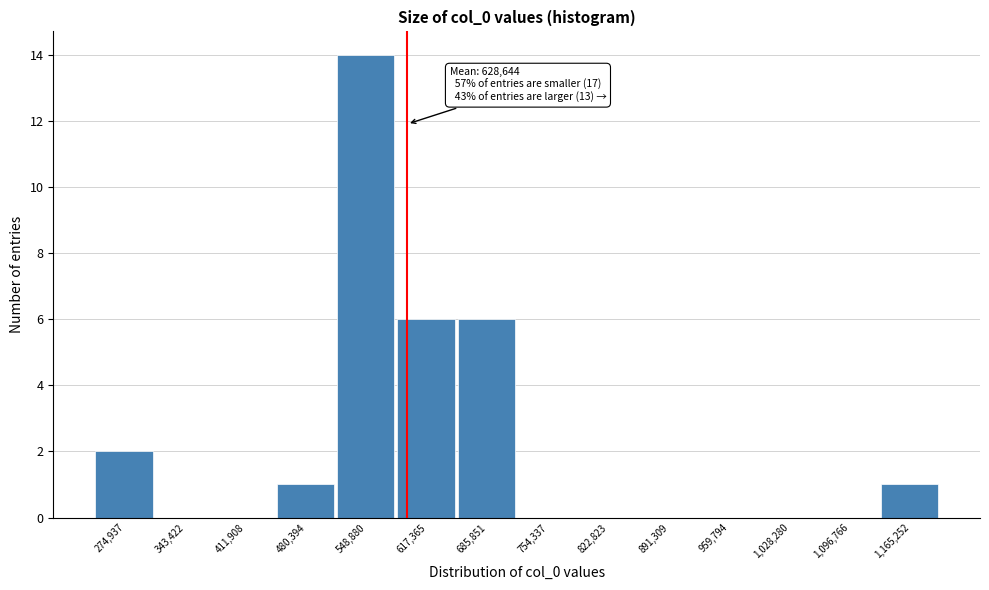

Reading left to right, list all the values displayed in this chart.

274,937=2	343,422=0	411,908=0	480,394=1	548,880=14	617,365=6	685,851=6	754,337=0	822,823=0	891,309=0	959,794=0	1,028,280=0	1,096,766=0	1,165,252=1